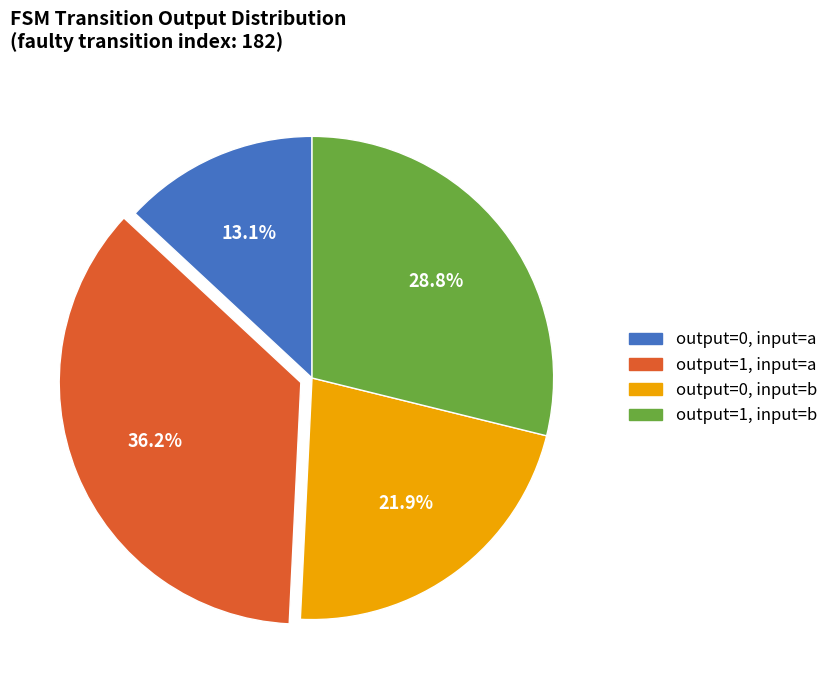

Is there any slice that represents more than half of the pie?

No